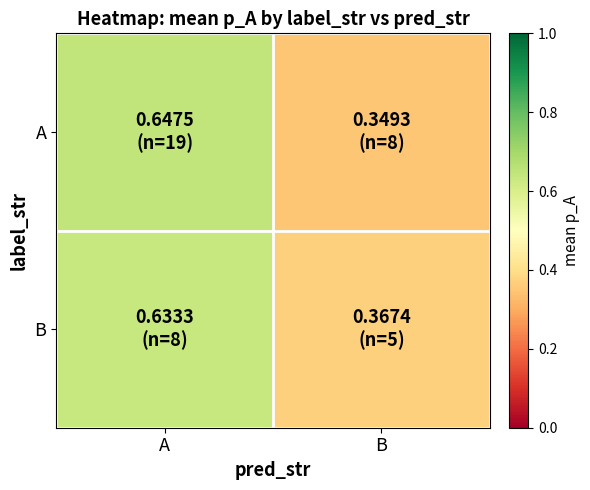

List the series in order of their peak value, highest first.

A, B